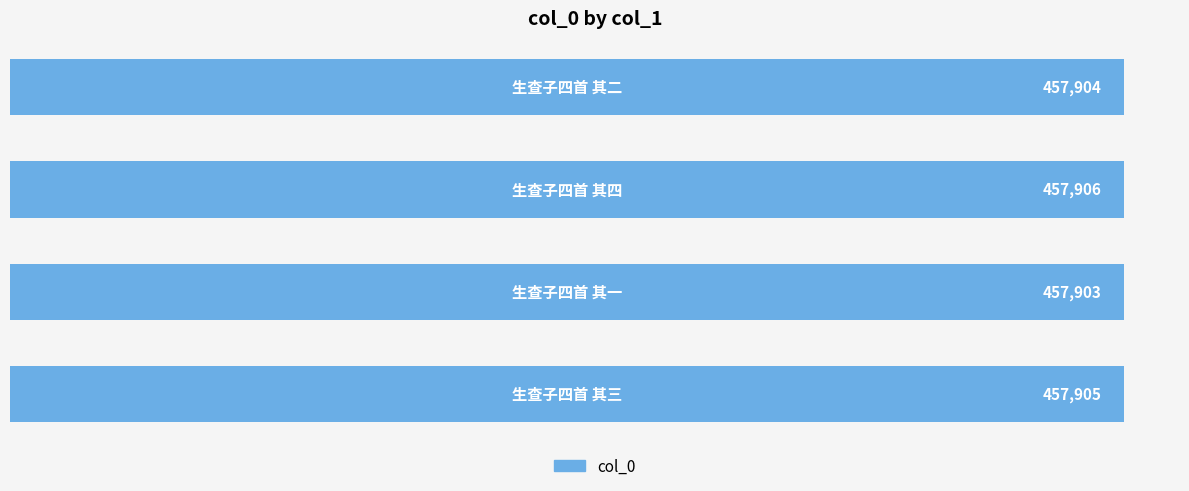

Reading bottom to top, what are all the values shown in this chart?

457905	457903	457906	457904